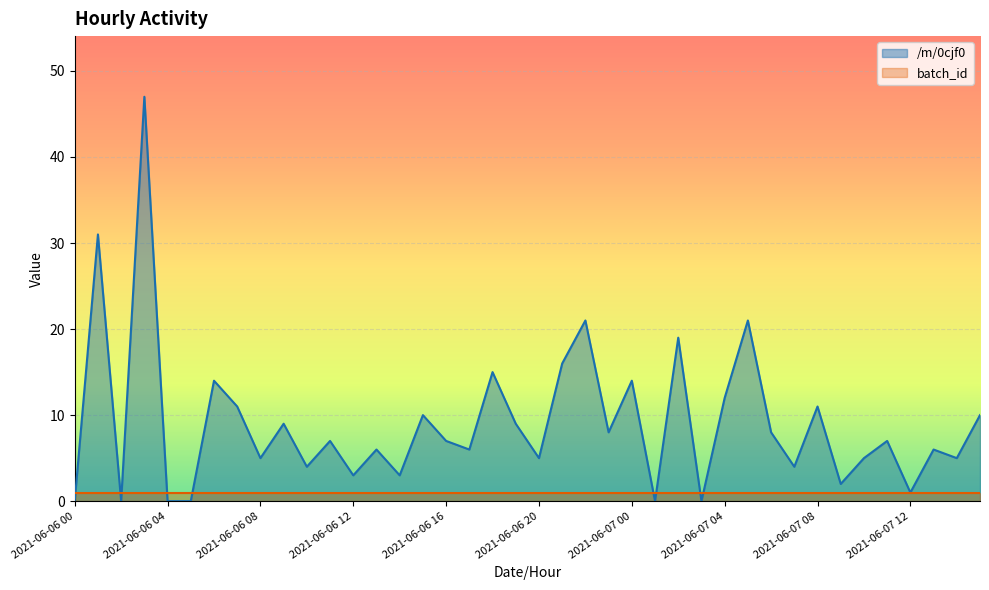

Rank the categories by value from lowest to highest.

2021-06-06 00, 2021-06-06 02, 2021-06-06 04, 2021-06-06 05, 2021-06-07 01, 2021-06-07 03, 2021-06-07 12, 2021-06-07 09, 2021-06-06 12, 2021-06-06 14, 2021-06-06 10, 2021-06-07 07, 2021-06-06 08, 2021-06-06 20, 2021-06-07 10, 2021-06-07 14, 2021-06-06 13, 2021-06-06 17, 2021-06-07 13, 2021-06-06 11, 2021-06-06 16, 2021-06-07 11, 2021-06-06 23, 2021-06-07 06, 2021-06-06 09, 2021-06-06 19, 2021-06-06 15, 2021-06-07 15, 2021-06-06 07, 2021-06-07 08, 2021-06-07 04, 2021-06-06 06, 2021-06-07 00, 2021-06-06 18, 2021-06-06 21, 2021-06-07 02, 2021-06-06 22, 2021-06-07 05, 2021-06-06 01, 2021-06-06 03